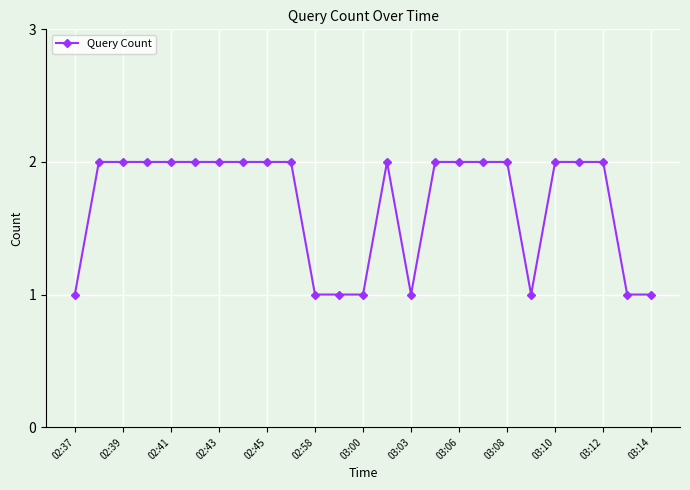

What is the value of the 20th point from the left?

1